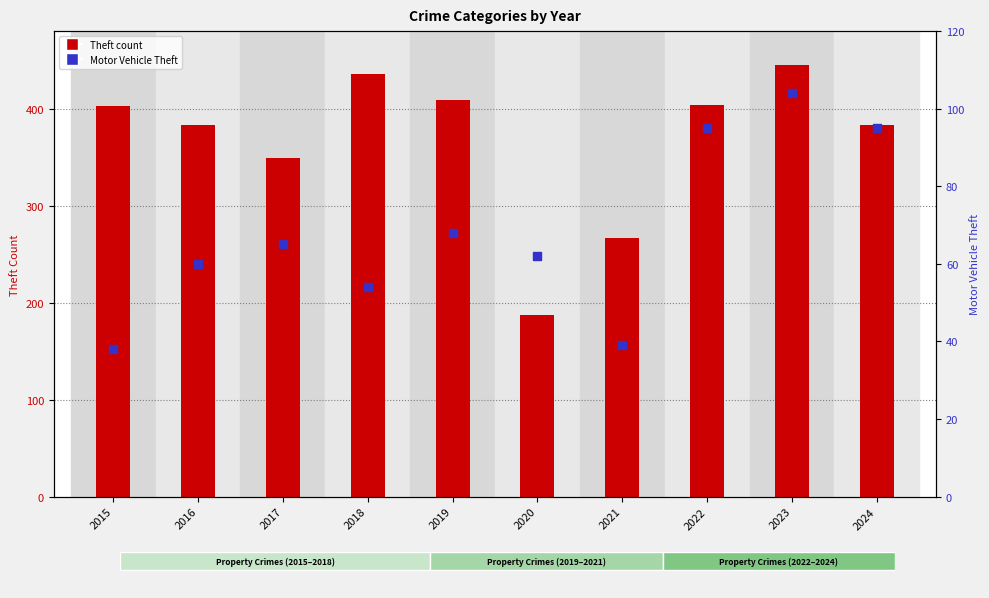

Which series has the largest total across all categories?

Theft (count)